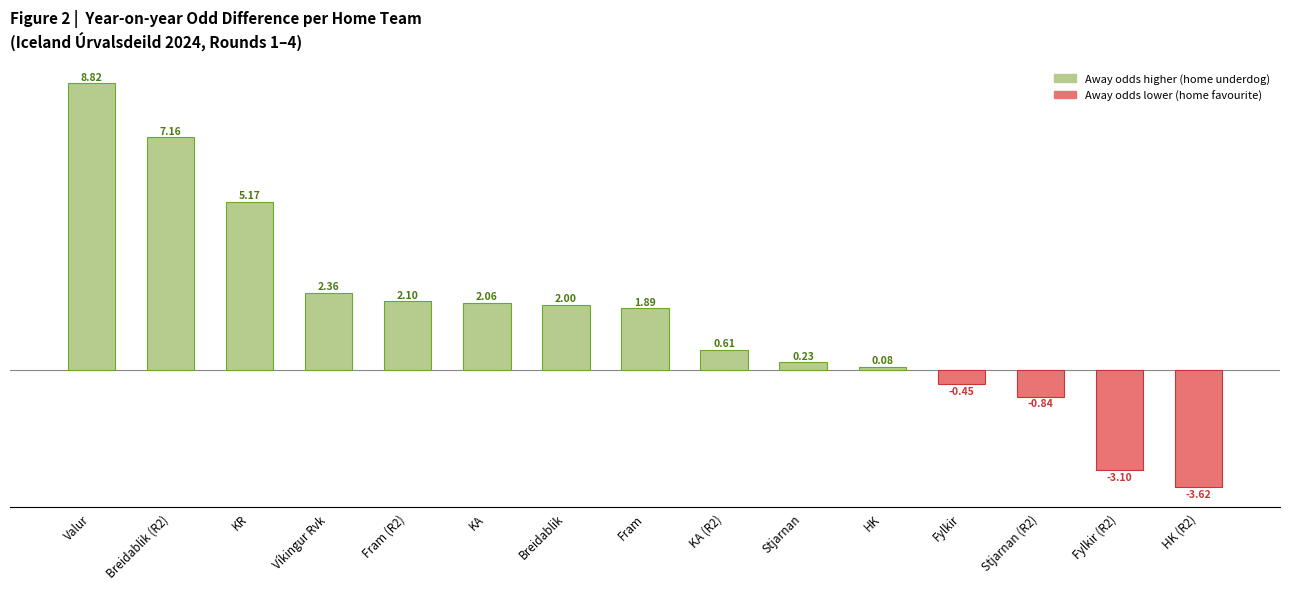

The value at Fram is 2.8. True or false?

False